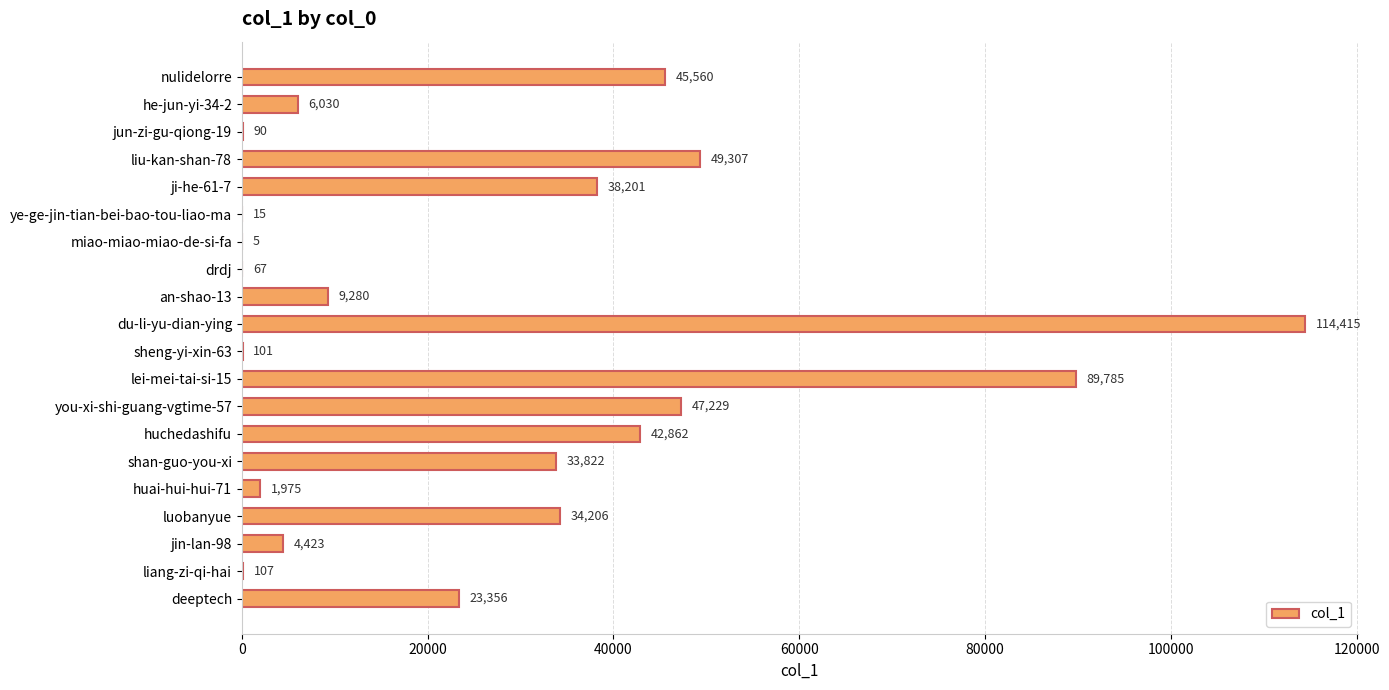

At which category does the chart reach its peak across all series?

du-li-yu-dian-ying